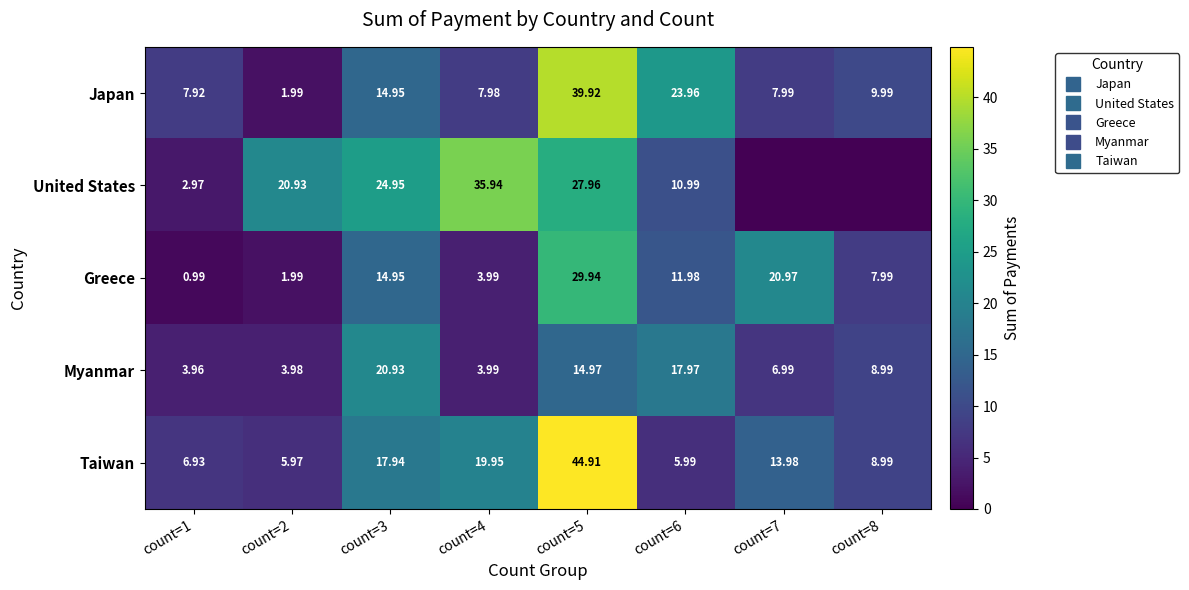

At count=3, list the series in order from largest to smallest.

United States, Myanmar, Taiwan, Japan, Greece